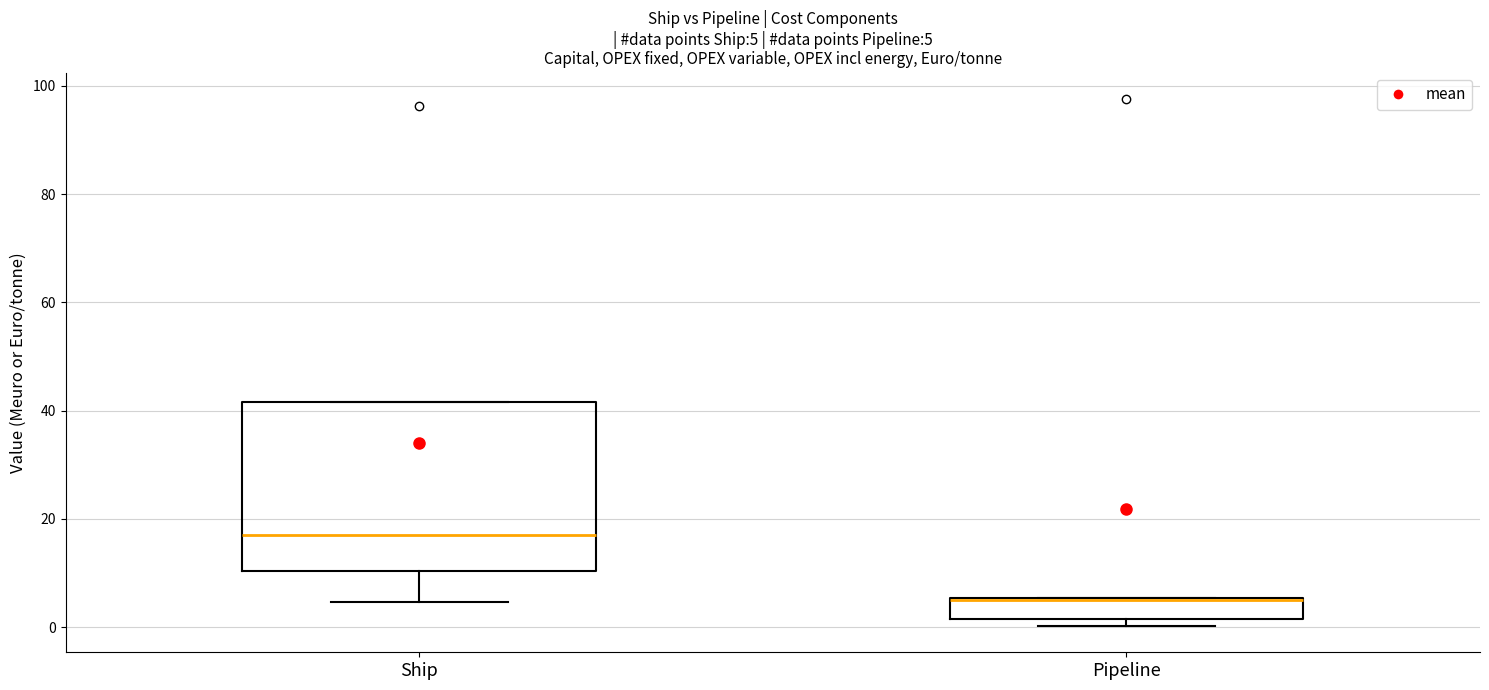

Which box is the tallest, from its lower edge to its upper edge?

Ship